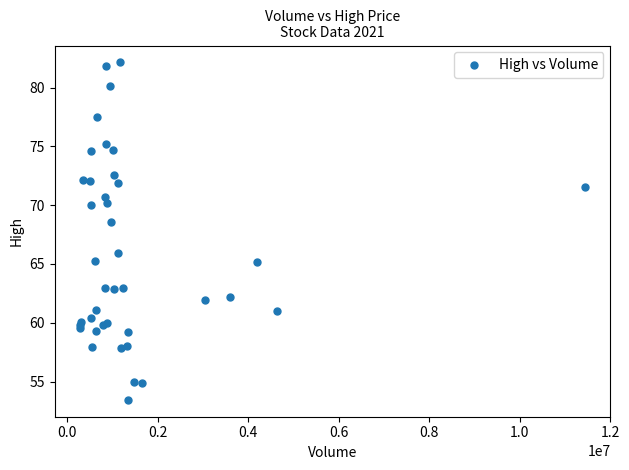

What Y value in the scatter plot is closest to 67?

65.9